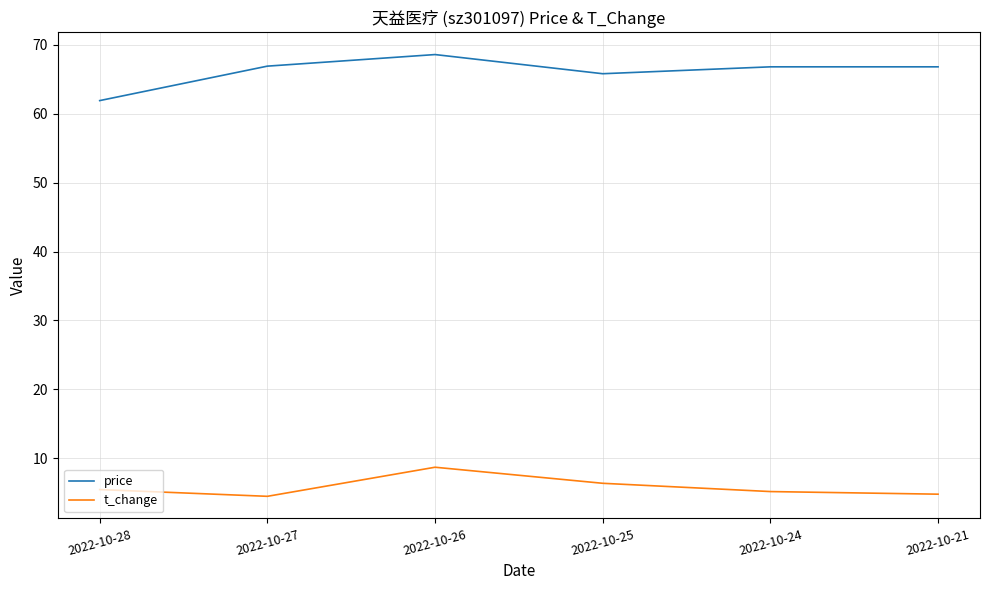

The price series shows 31.4 at 2022-10-25. True or false?

False